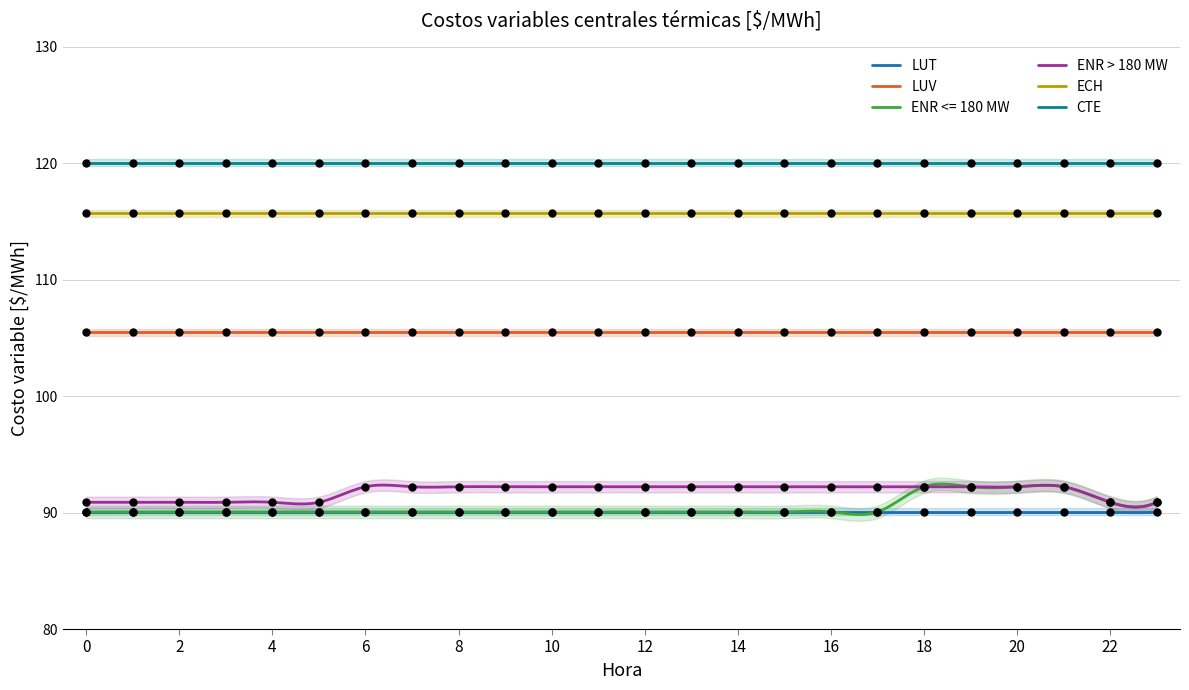

At which category is the sum across all series the highest?

18